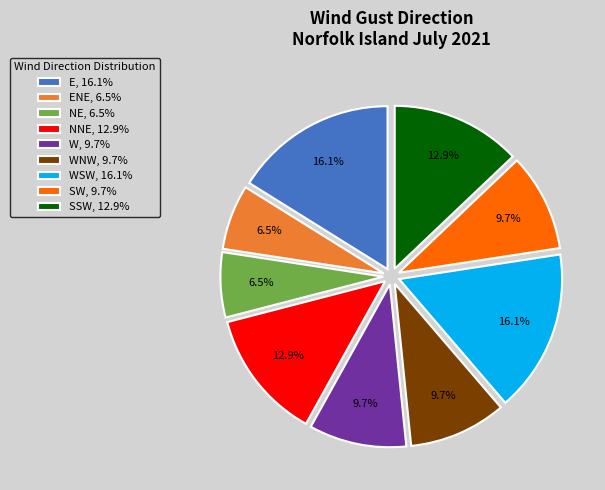

Does SSW, 12.9% represent more than half of the total?

No